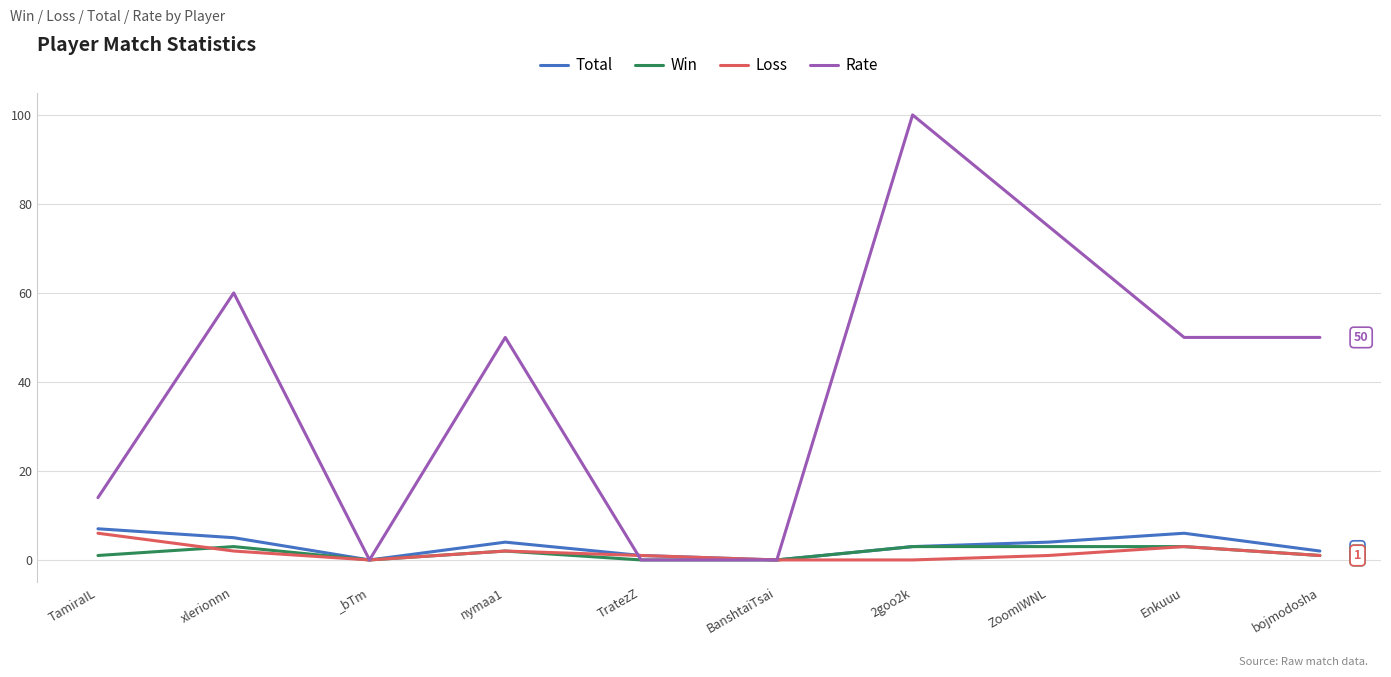

At which category does Total reach its first local valley?

_bTm